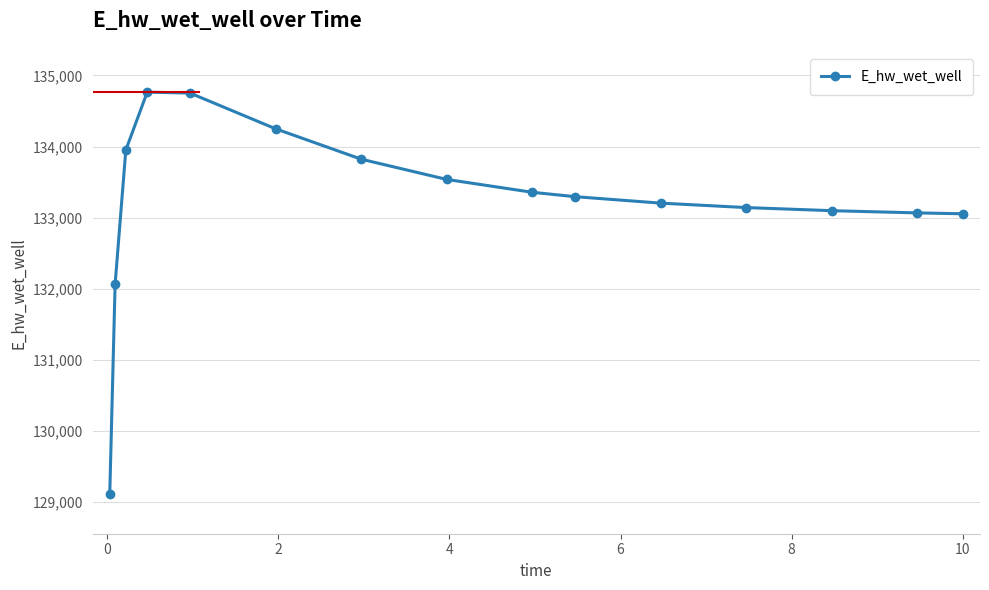

True or false: there are more than 0 points higher than both neighbors.

True